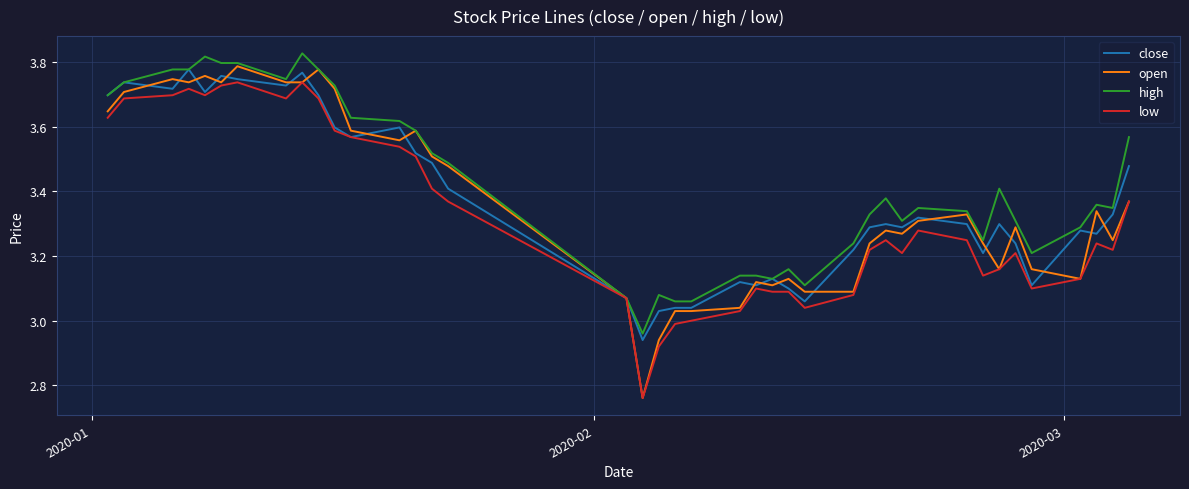

Which series has the widest spread of values?

open